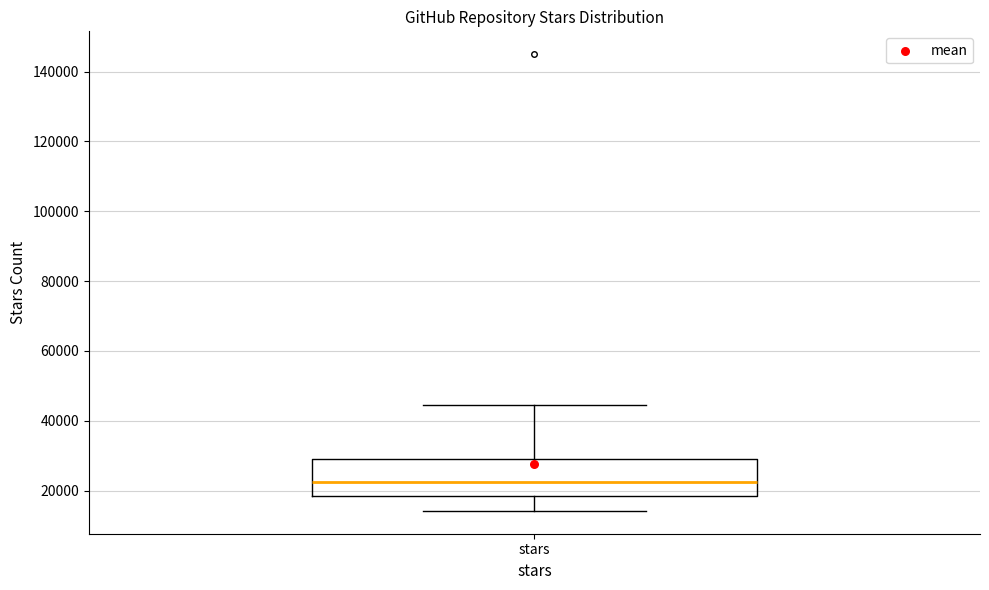

Transcribe this box plot: give where the median line is, the range the box spans, and where the two whiskers end, as read against the y-axis. The values are not printed on the chart, so give them approximately, as read against the axis.

median 22000, box 18000 to 30000, whiskers 14000 to 44000